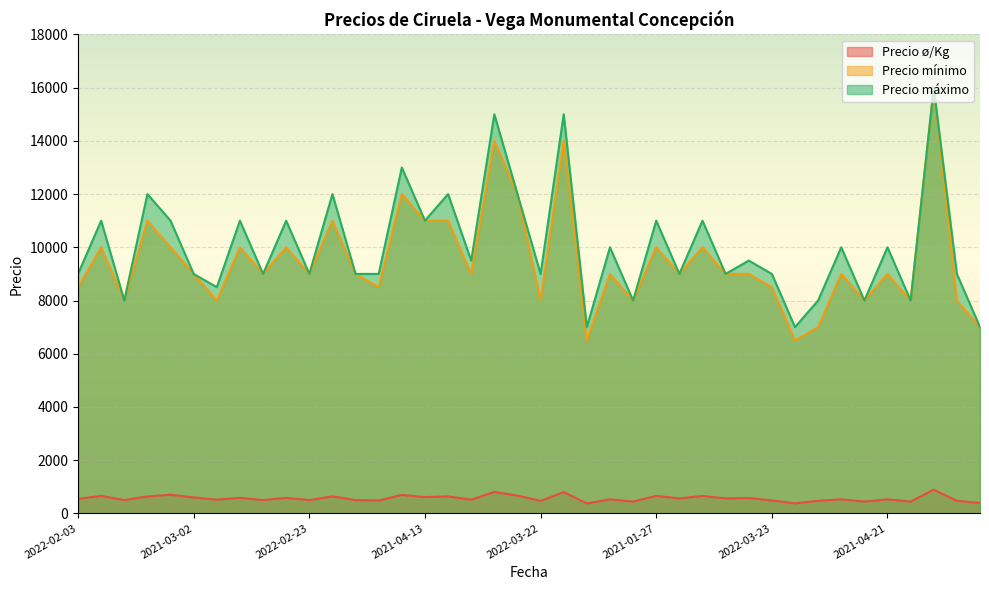

What is the value of the Precio ø/Kg point at the 15th from the left?

694